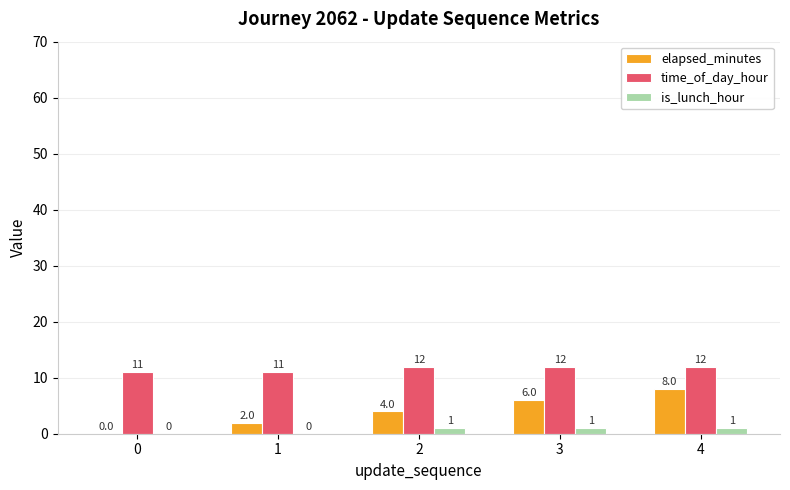

Between 0 and 1, which series saw the biggest shift?

elapsed_minutes